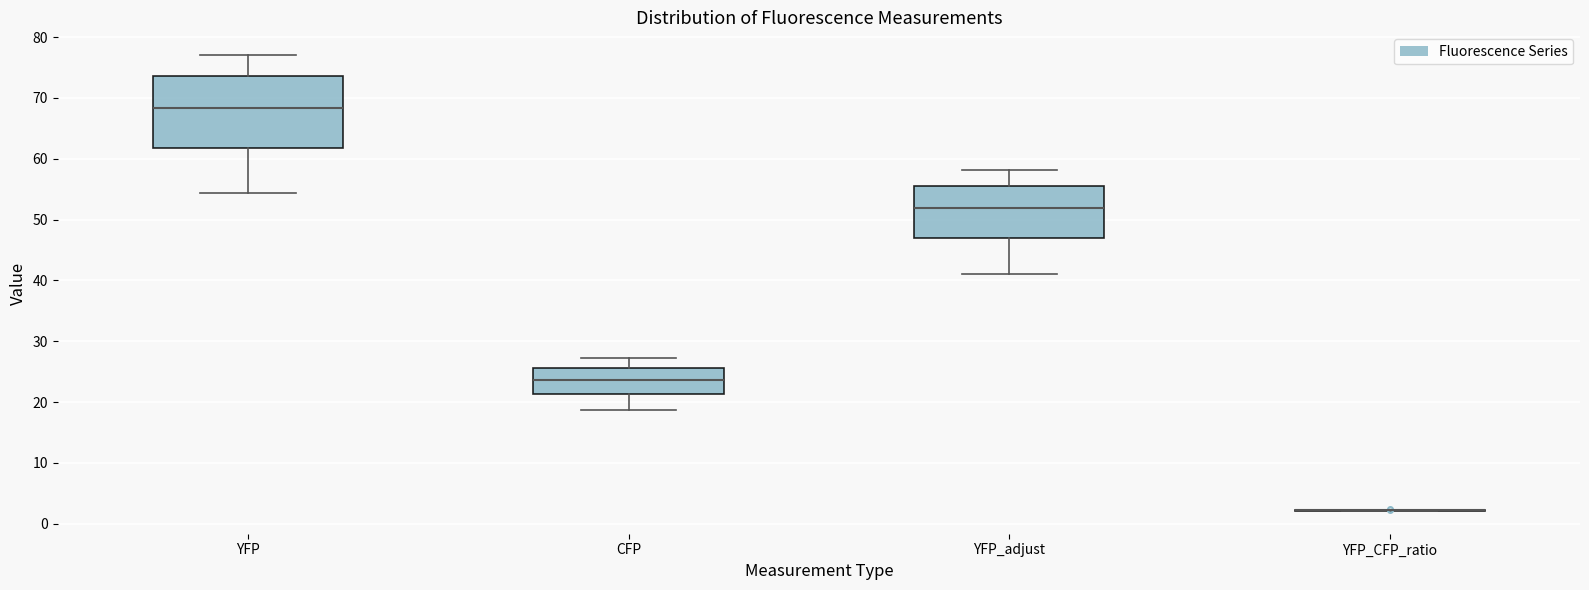

Reading left to right, read every box against the y-axis: the position of its median line, the range the box covers, and the ends of its whiskers. The values are not printed on the chart, so give them approximately, as read against the axis.

YFP: median 68, box 62 to 74, whiskers 54 to 77
CFP: median 24, box 21 to 26, whiskers 19 to 27
YFP_adjust: median 52, box 47 to 55, whiskers 41 to 58
YFP_CFP_ratio: box collapsed to a line at 2, whiskers 2 to 2